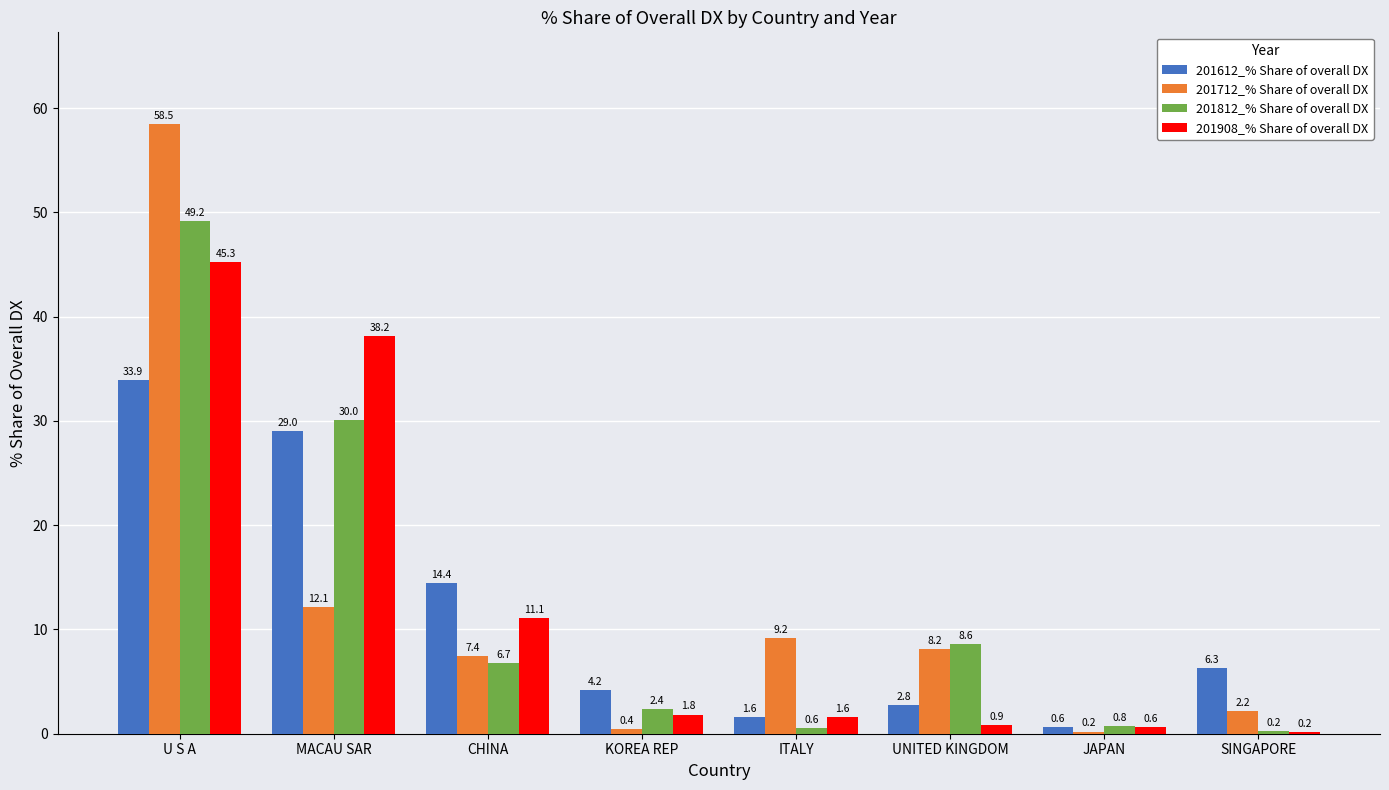

Is the value of 201812_% Share of overall DX at UNITED KINGDOM greater than the value of 201908_% Share of overall DX at JAPAN?

Yes